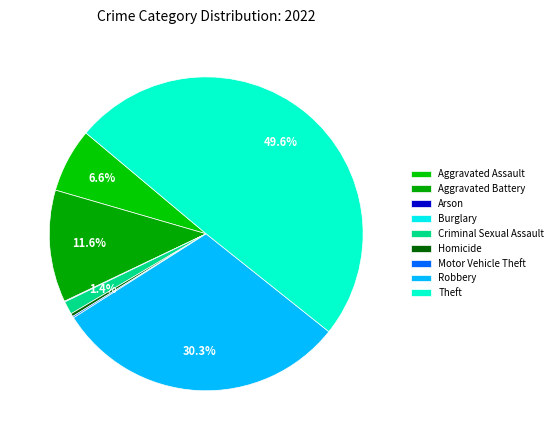

What is the total percentage of Arson and Theft?

49.7%